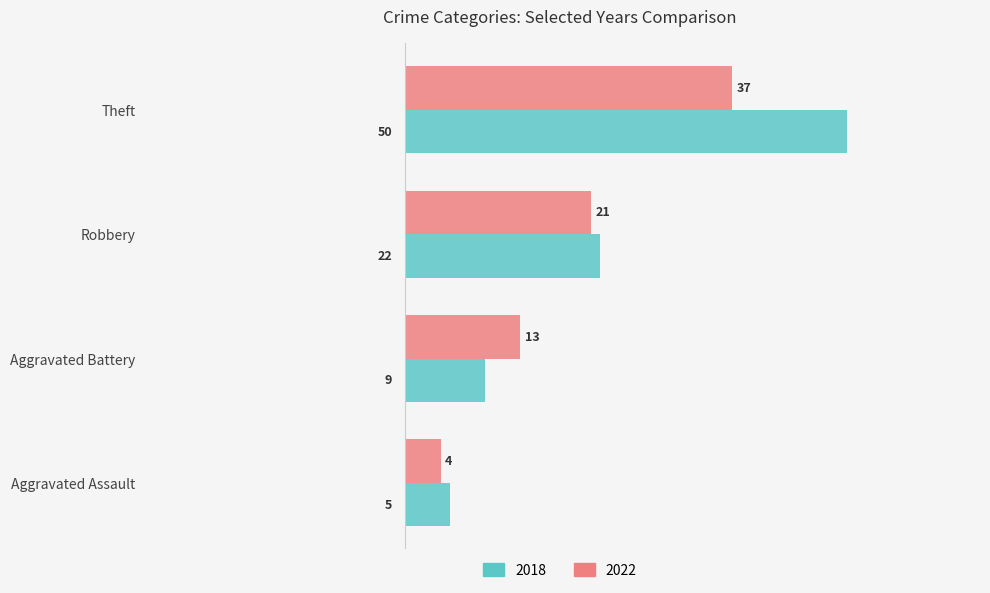

What is the difference between the second highest and minimum values in the 2022 series?

17